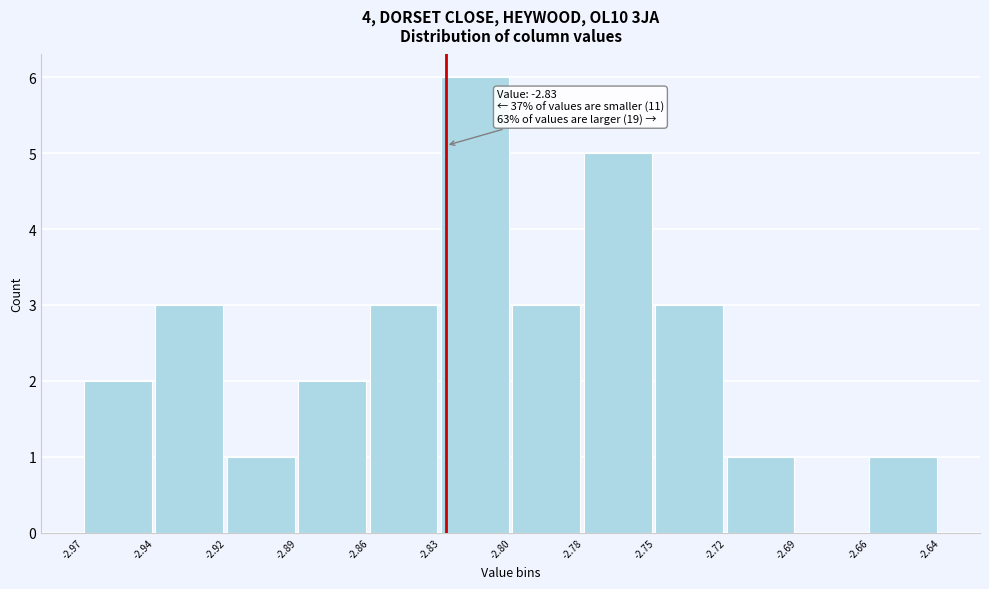

Reading left to right, transcribe all the data shown in this chart.

-2.97=2	-2.94=3	-2.92=1	-2.89=2	-2.86=3	-2.83=6	-2.80=3	-2.78=5	-2.75=3	-2.72=1	-2.69=0	-2.66=1